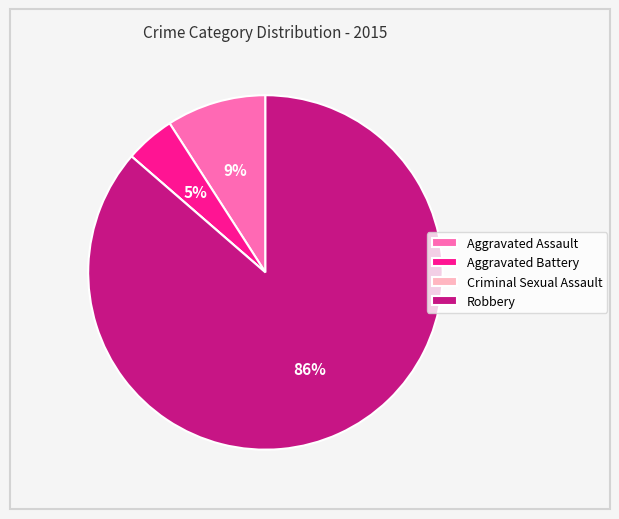

Is it true that Aggravated Battery is 5% of the pie?

True